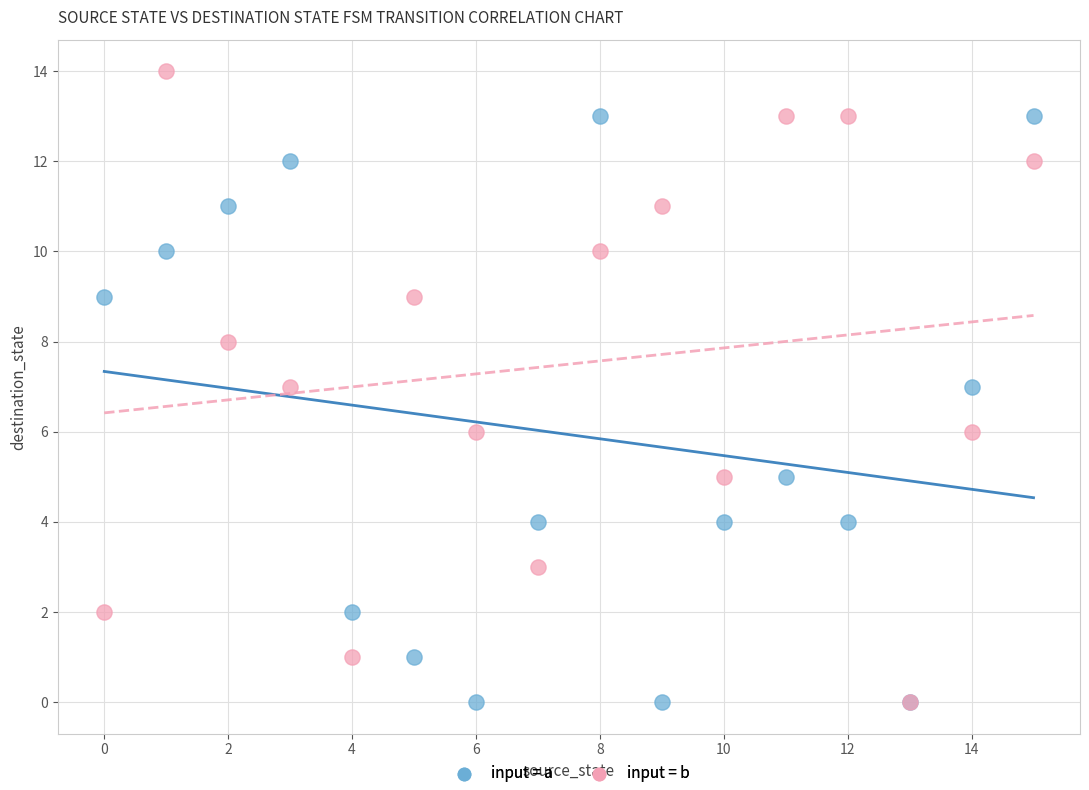

What are all the series names shown in the legend?

input = a, input = b